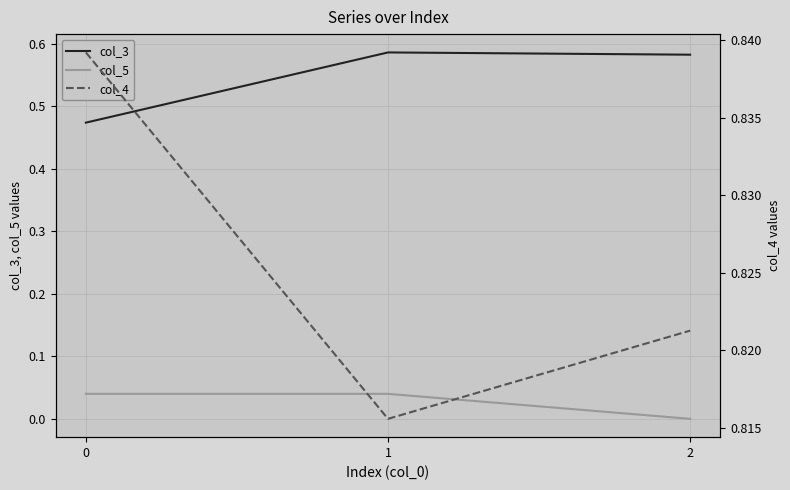

What are all the series names shown in the legend?

col_3, col_5, col_4